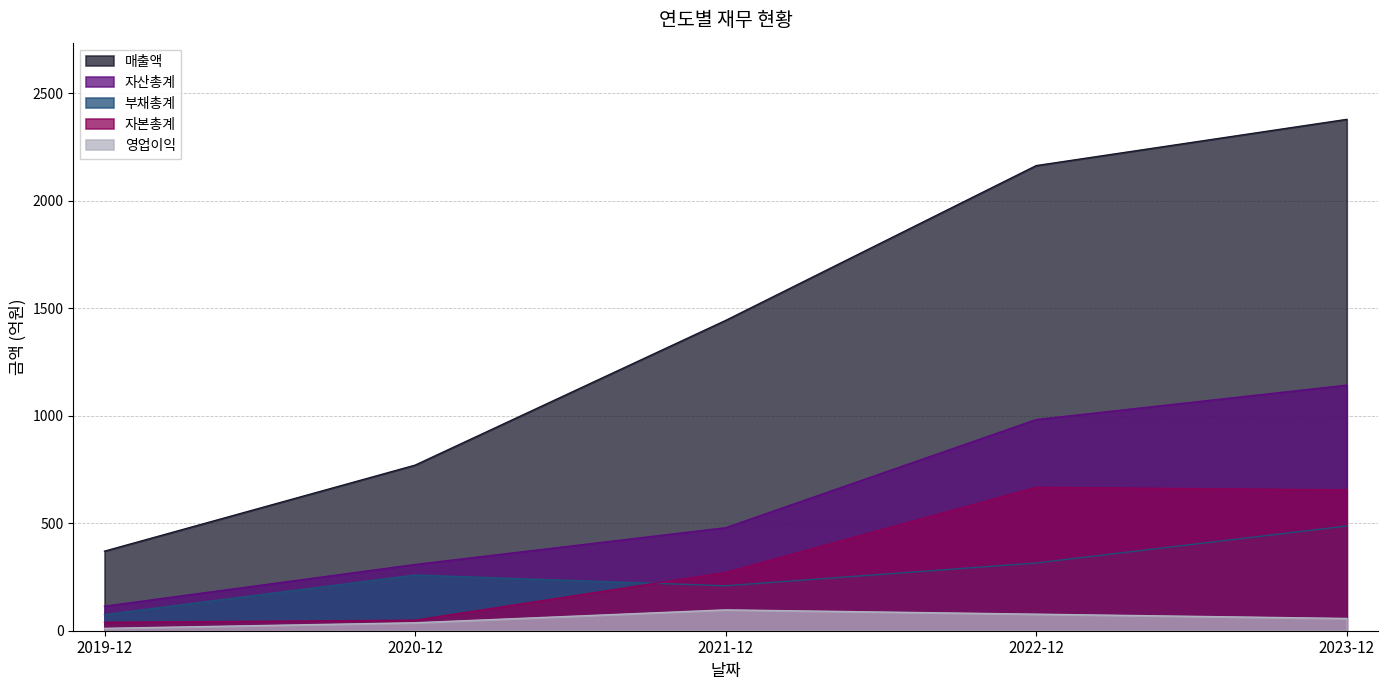

Which series changed the most between 2021-12 and 2022-12?

매출액